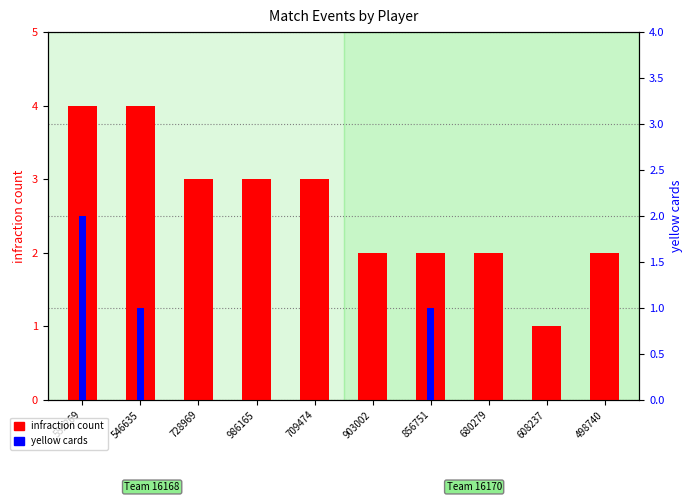

What is the label of the 2nd bar from the right?

608237